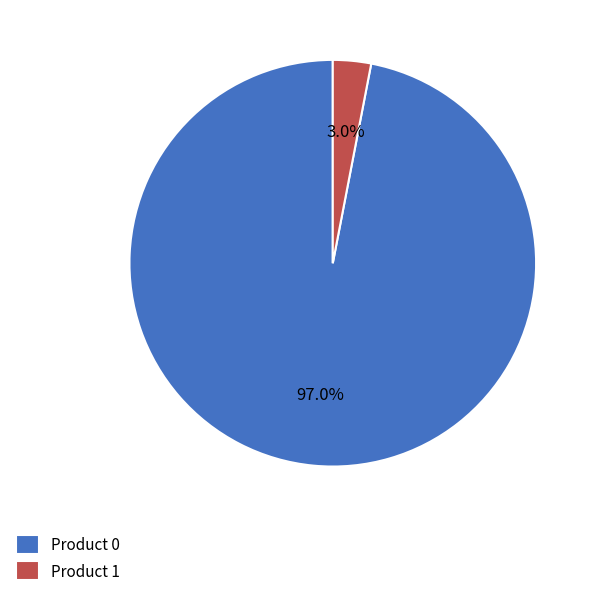

Rank the categories by value from lowest to highest.

Product 1, Product 0